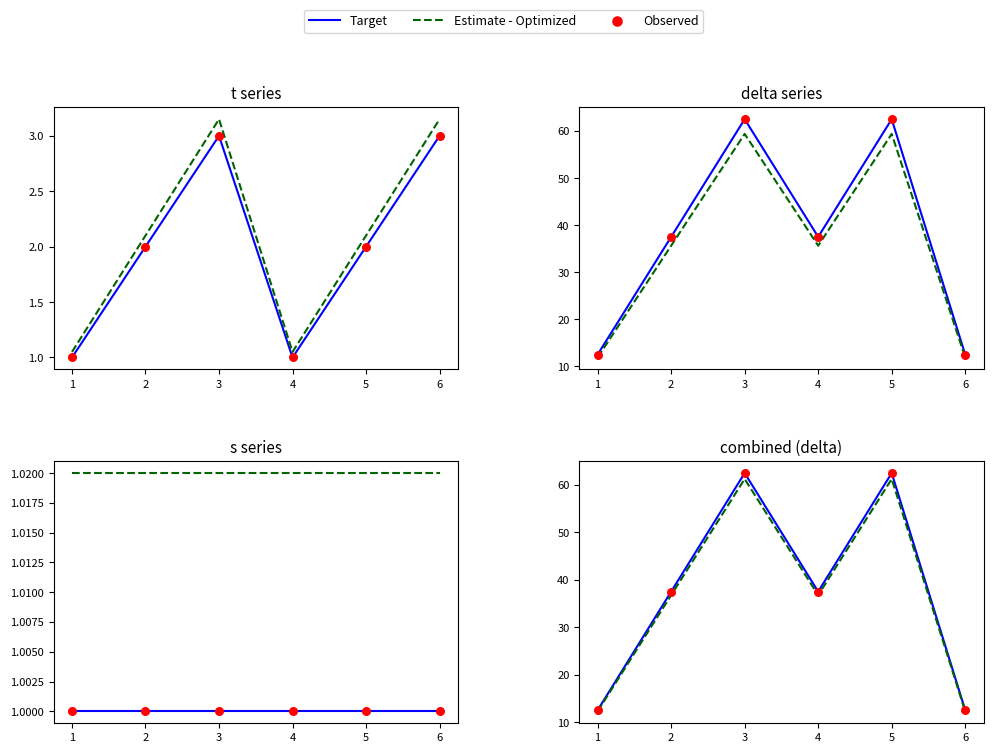

Which series contains the highest Y value?

Target